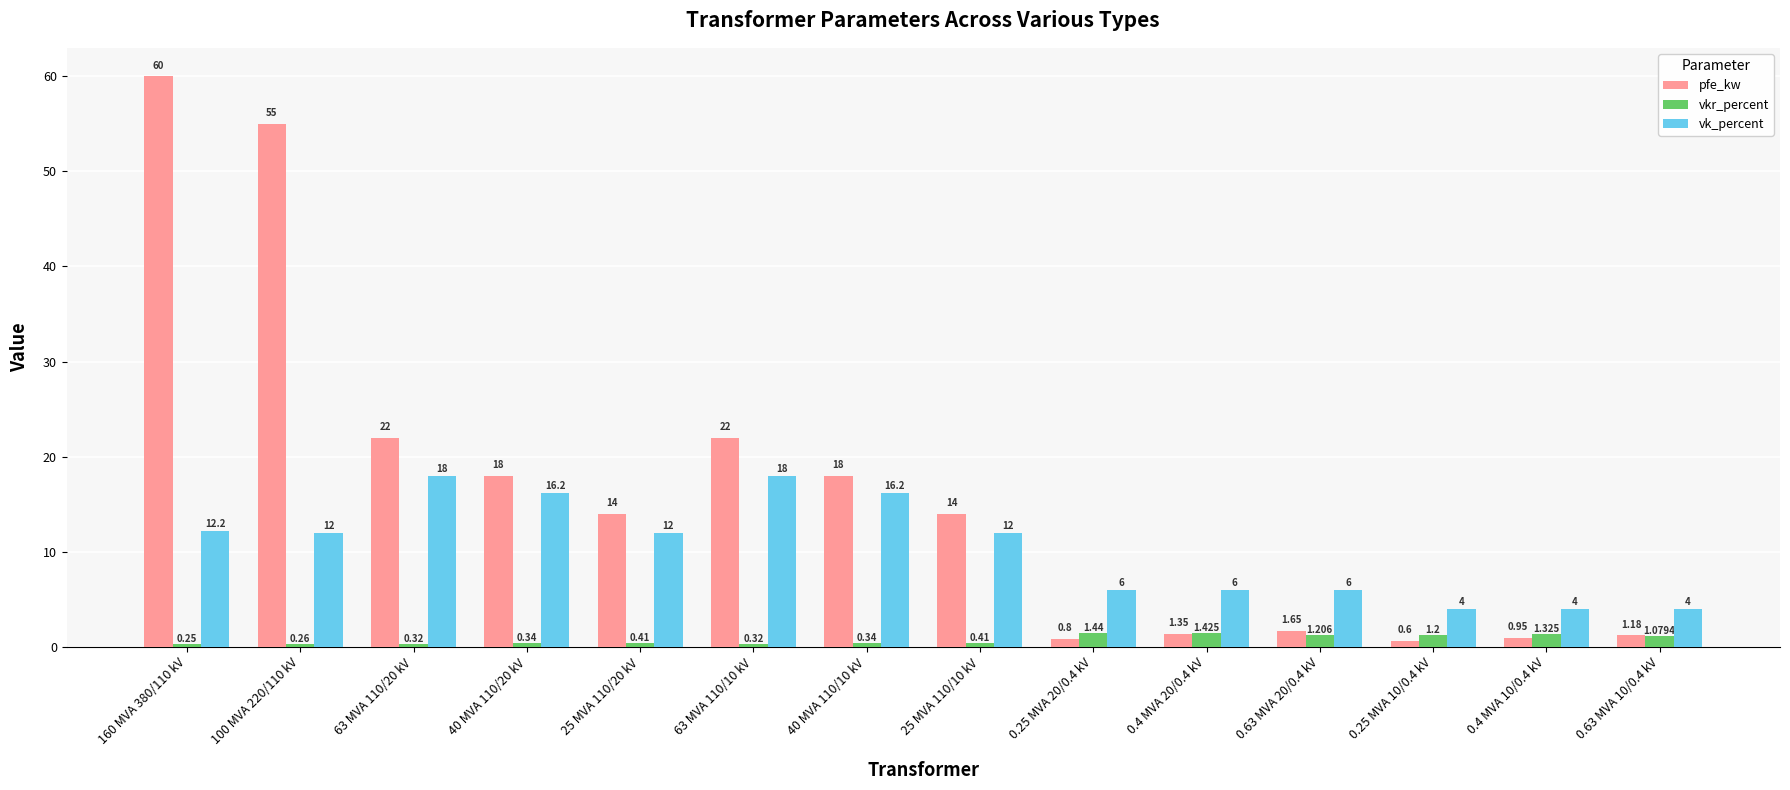

Is the value of vk_percent at 25 MVA 110/10 kV greater than the value of pfe_kw at 25 MVA 110/20 kV?

No